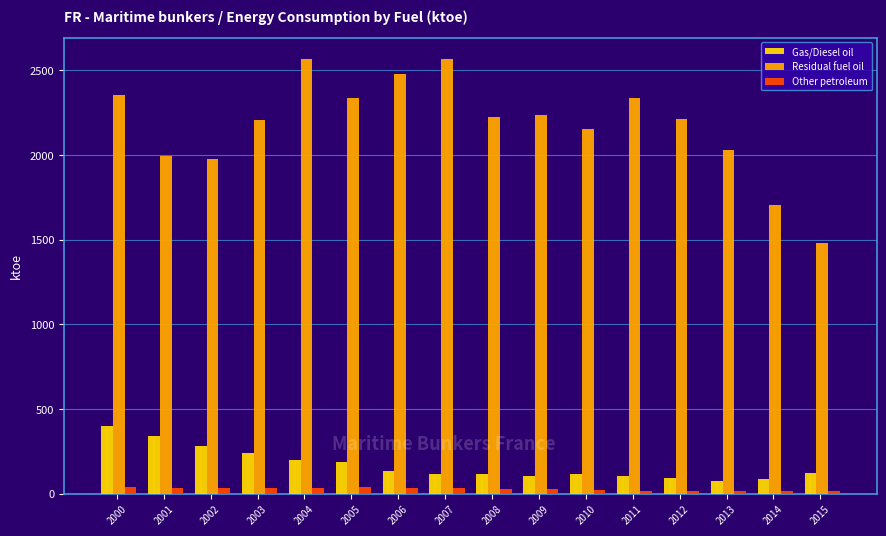

Where is Other petroleum nearest to the value 29?

2008